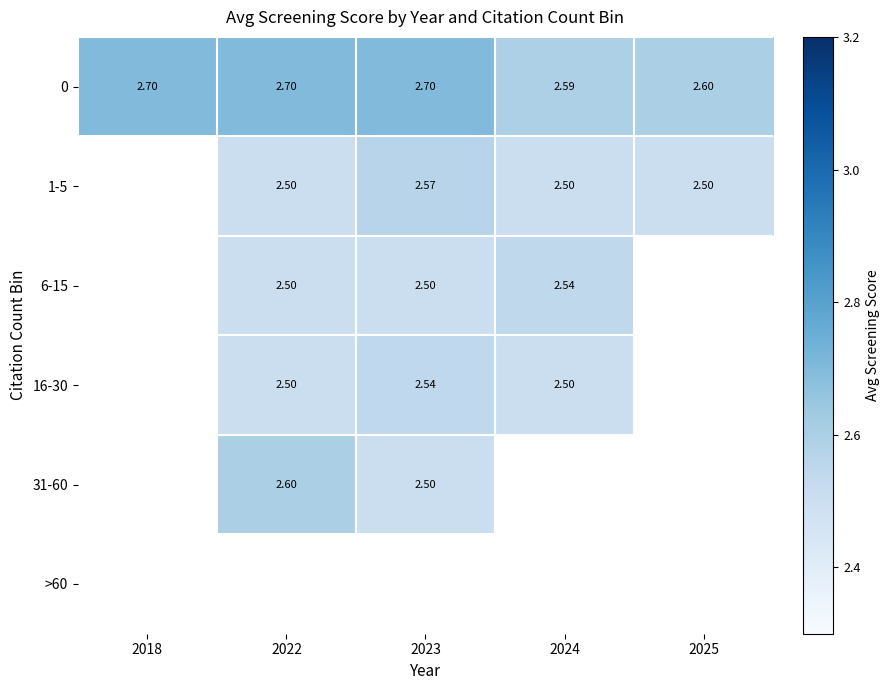

What is the sum of the 0 values at 2022 and 2024?

5.3